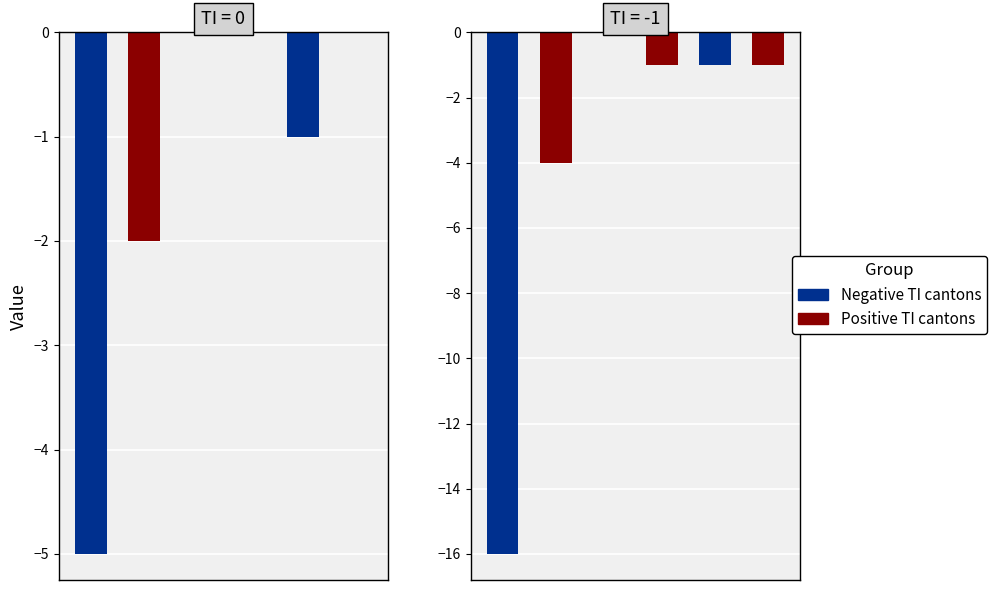

Are the bars grouped side by side (vs. stacked)?

Yes